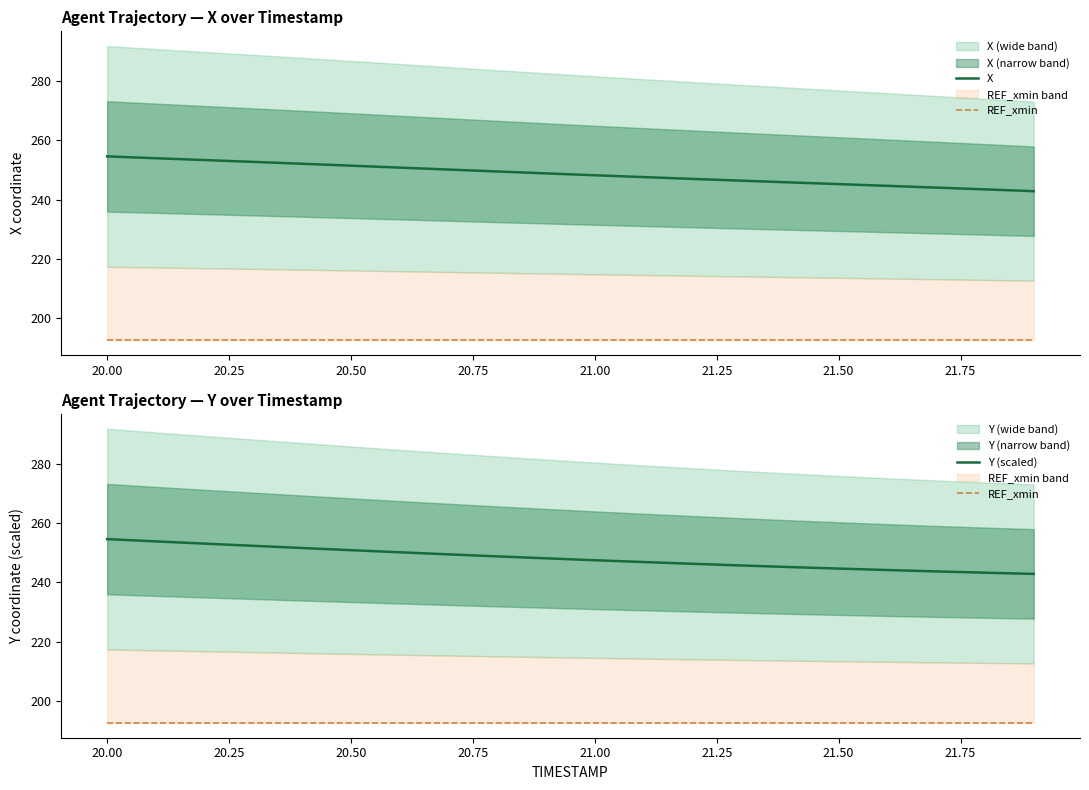

The value of Y (scaled) at 20.00 is 55.7. True or false?

False